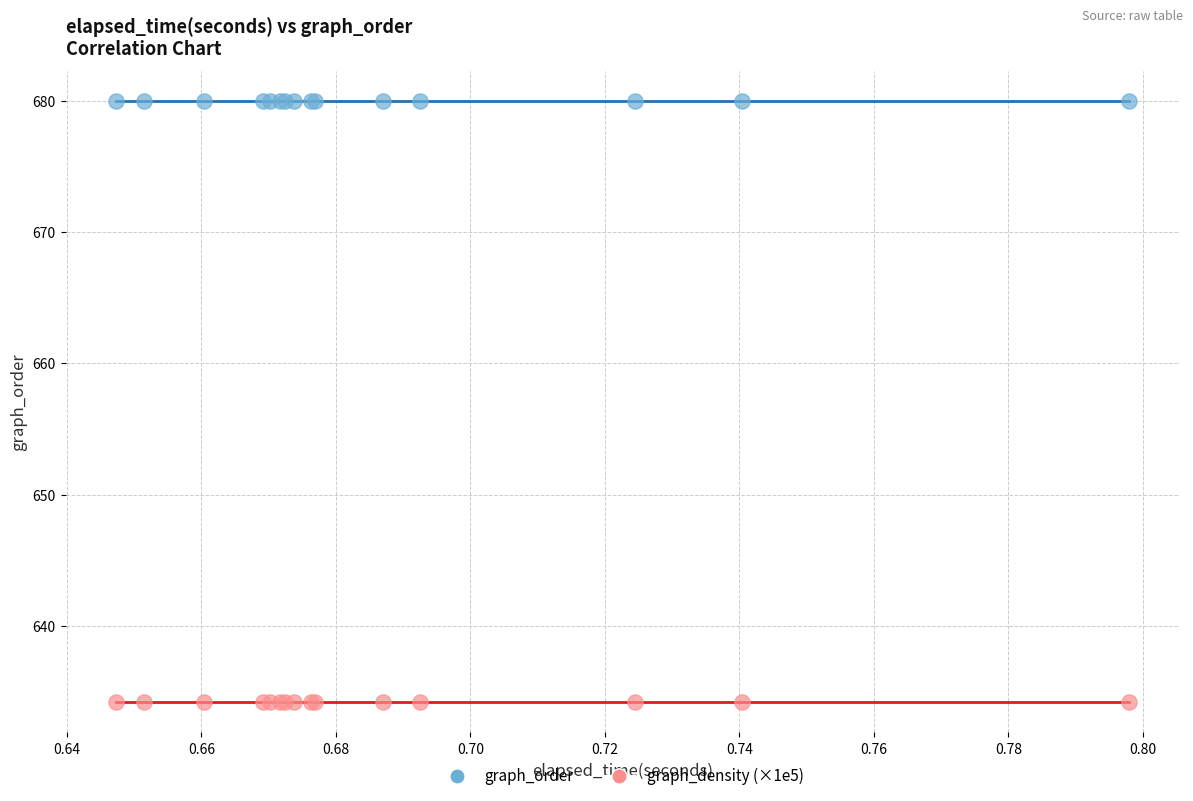

Which series contains the lowest Y value?

graph_density (×1e5)